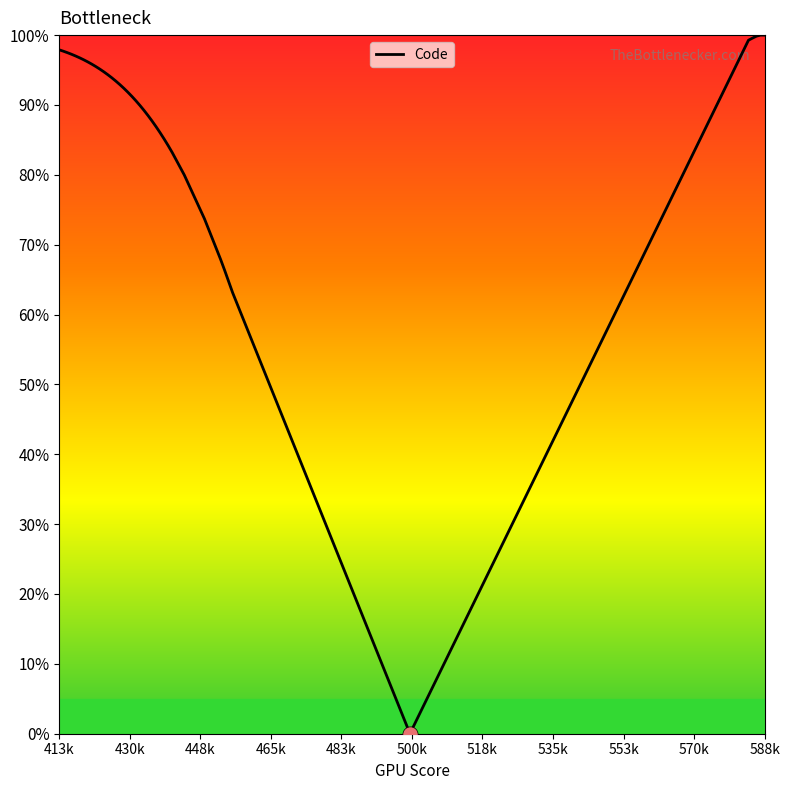

What is the greatest value displayed?

100.0